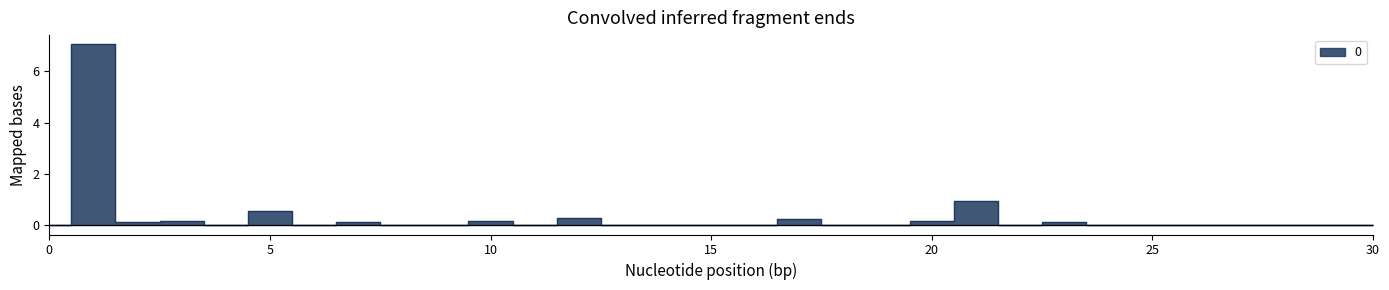

What is the value of the 24th point from the left?

0.1